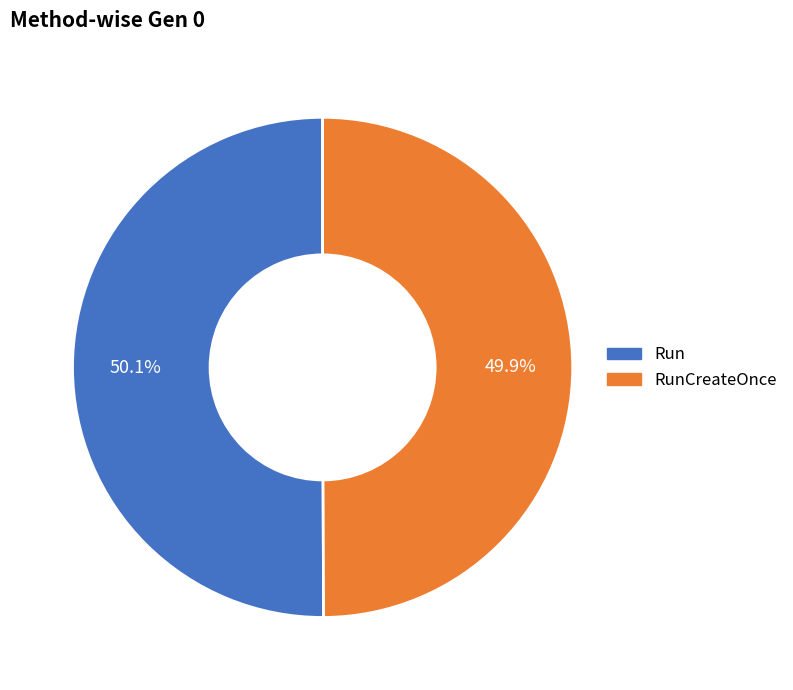

Is there a majority slice in this chart?

Yes